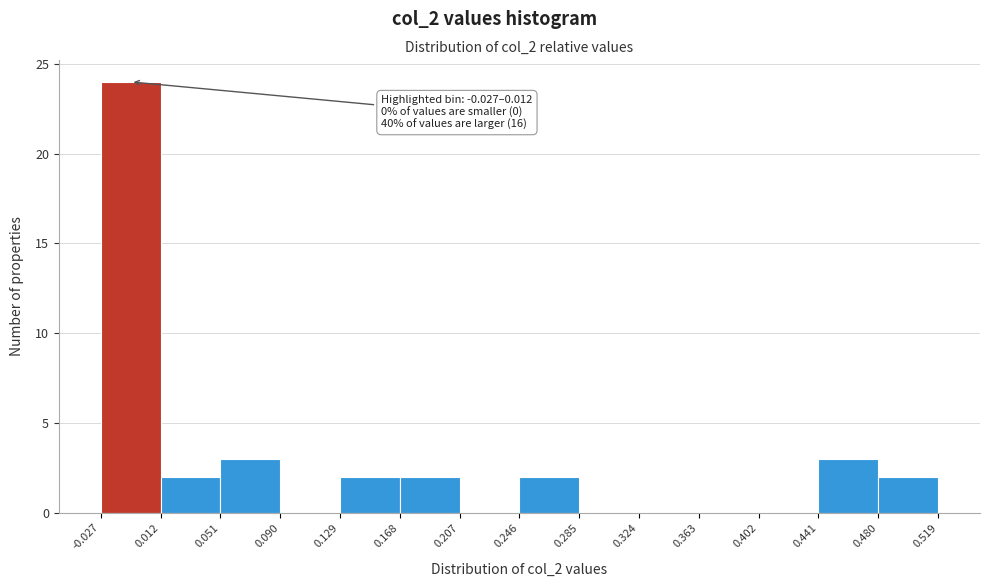

Which range on the x-axis has the tallest bar?

-0.027 to 0.012